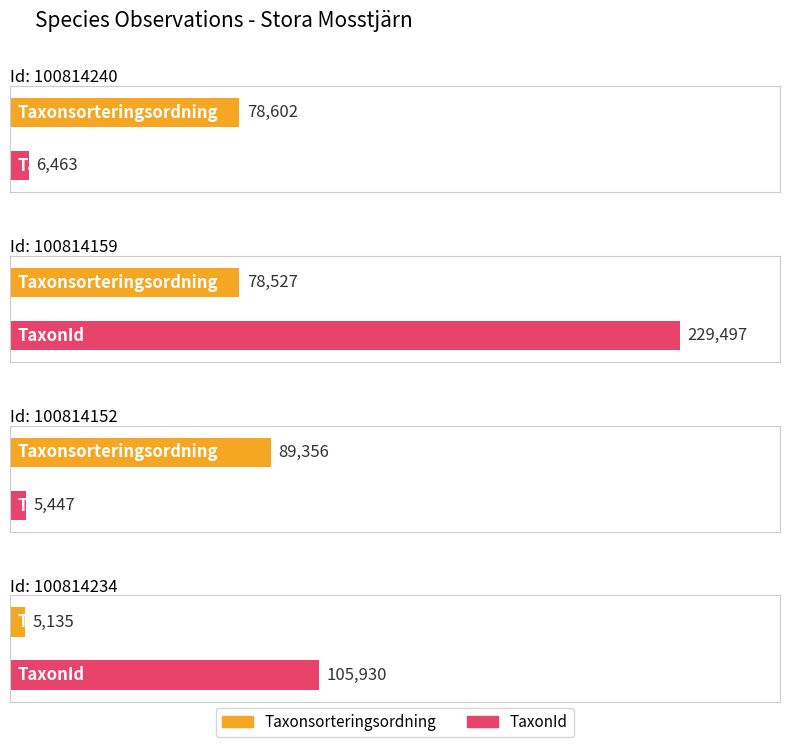

Rank the series at 100814234 from lowest to highest value.

Taxonsorteringsordning, TaxonId